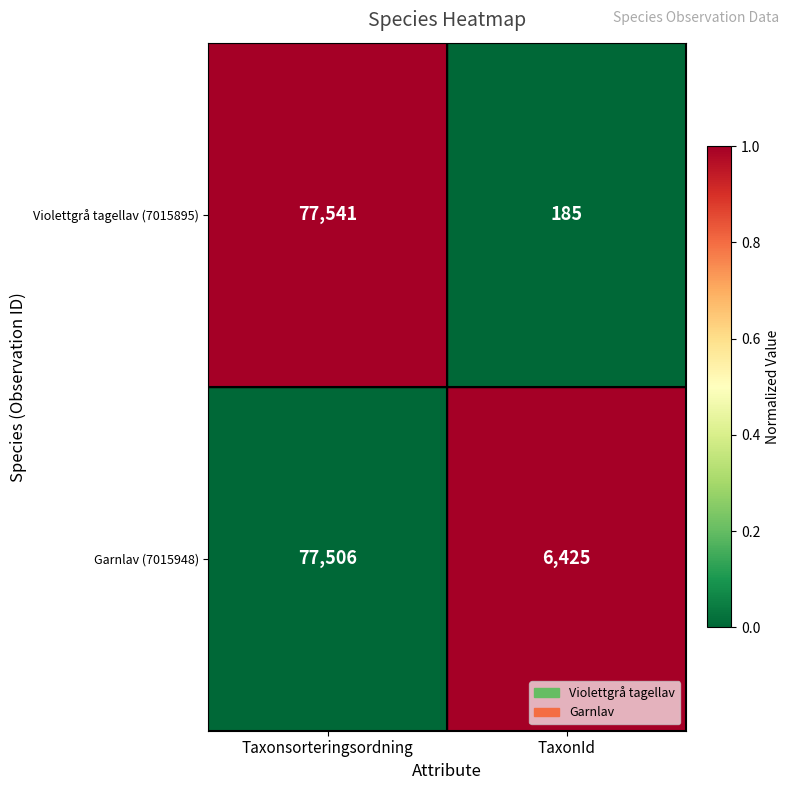

List the series in order of their peak value, lowest first.

Garnlav (7015948), Violettgrå tagellav (7015895)